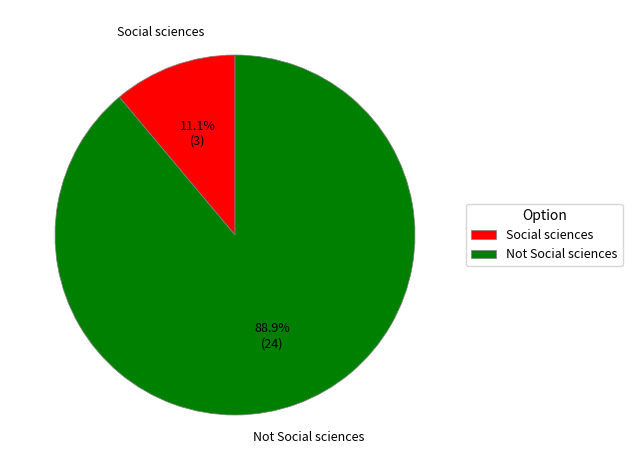

How many slices are in this pie chart?

2